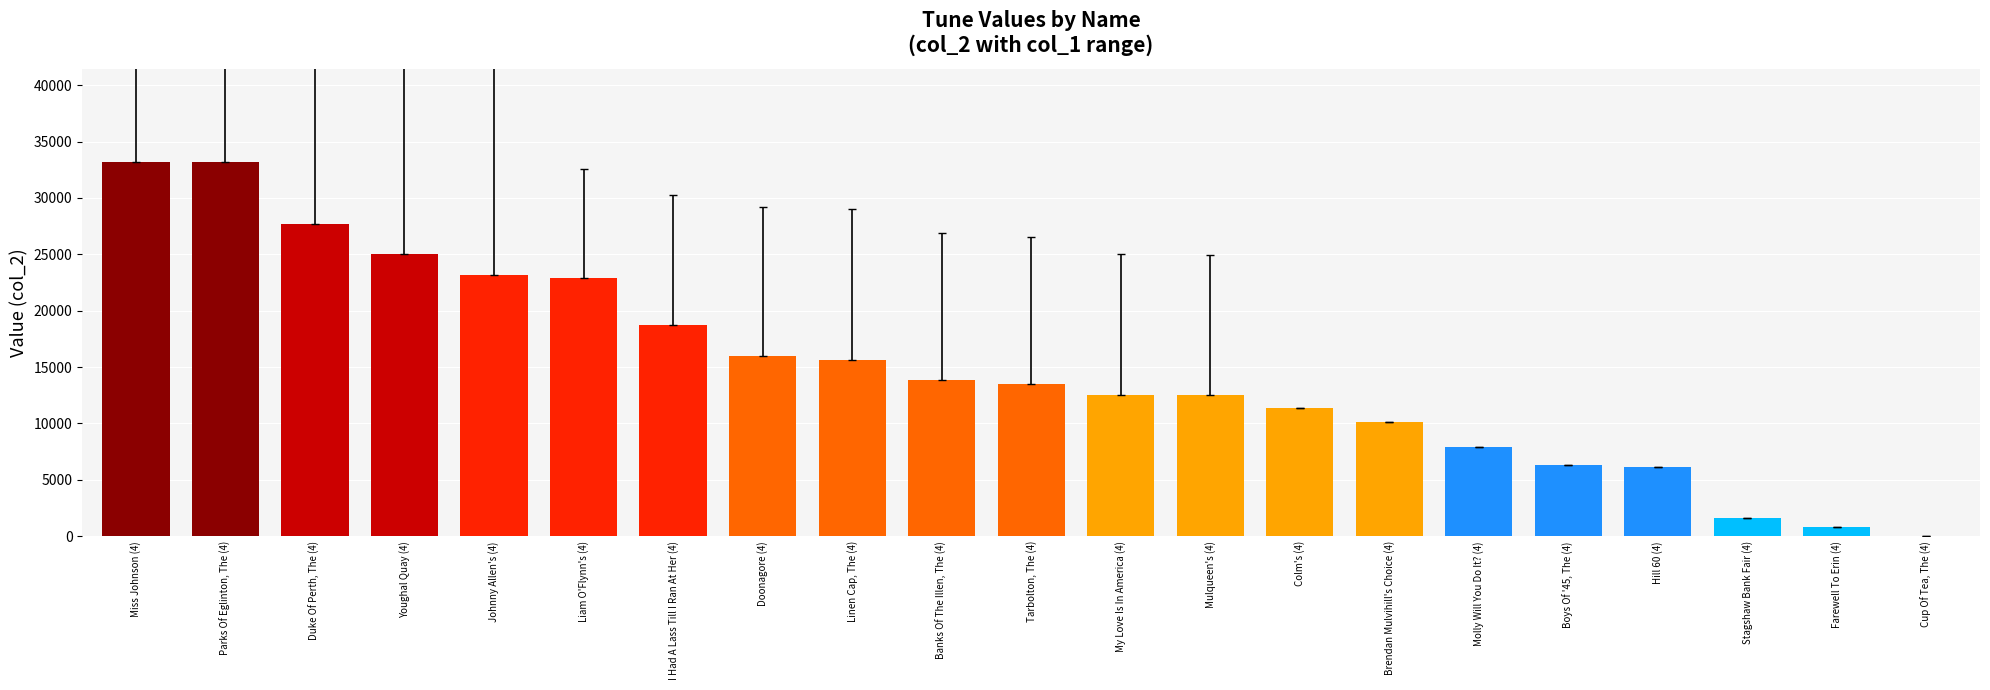

What is the sum of all values?

312303